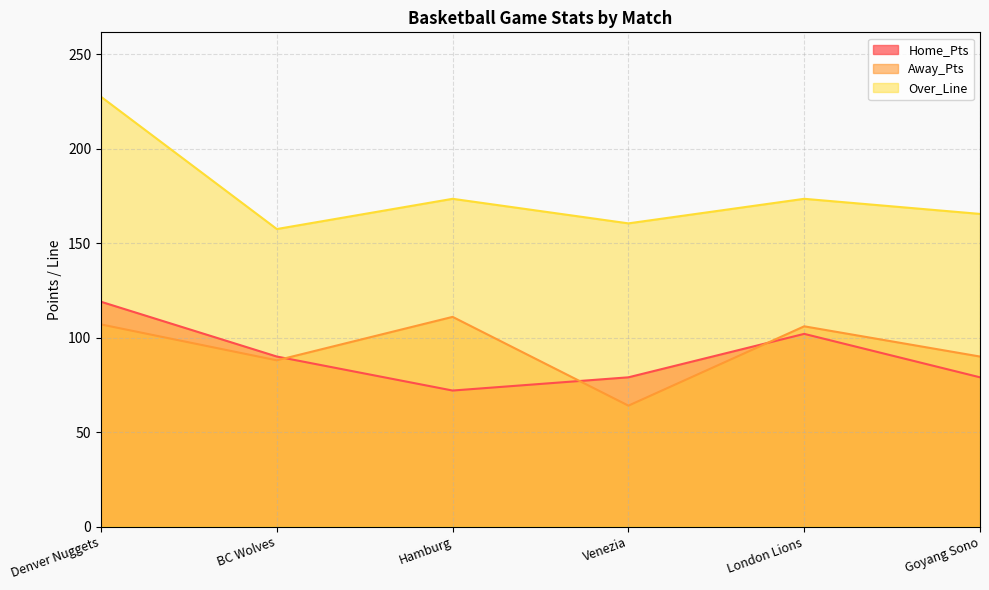

Reading left to right, extract all data points from this chart.

Home_Pts: Denver Nuggets=119.0	BC Wolves=90.0	Hamburg=72.0	Venezia=79.0	London Lions=102.0	Goyang Sono=79.0
Away_Pts: Denver Nuggets=107.0	BC Wolves=88.0	Hamburg=111.0	Venezia=64.0	London Lions=106.0	Goyang Sono=90.0
Over_Line: Denver Nuggets=227.5	BC Wolves=157.5	Hamburg=173.5	Venezia=160.5	London Lions=173.5	Goyang Sono=165.5